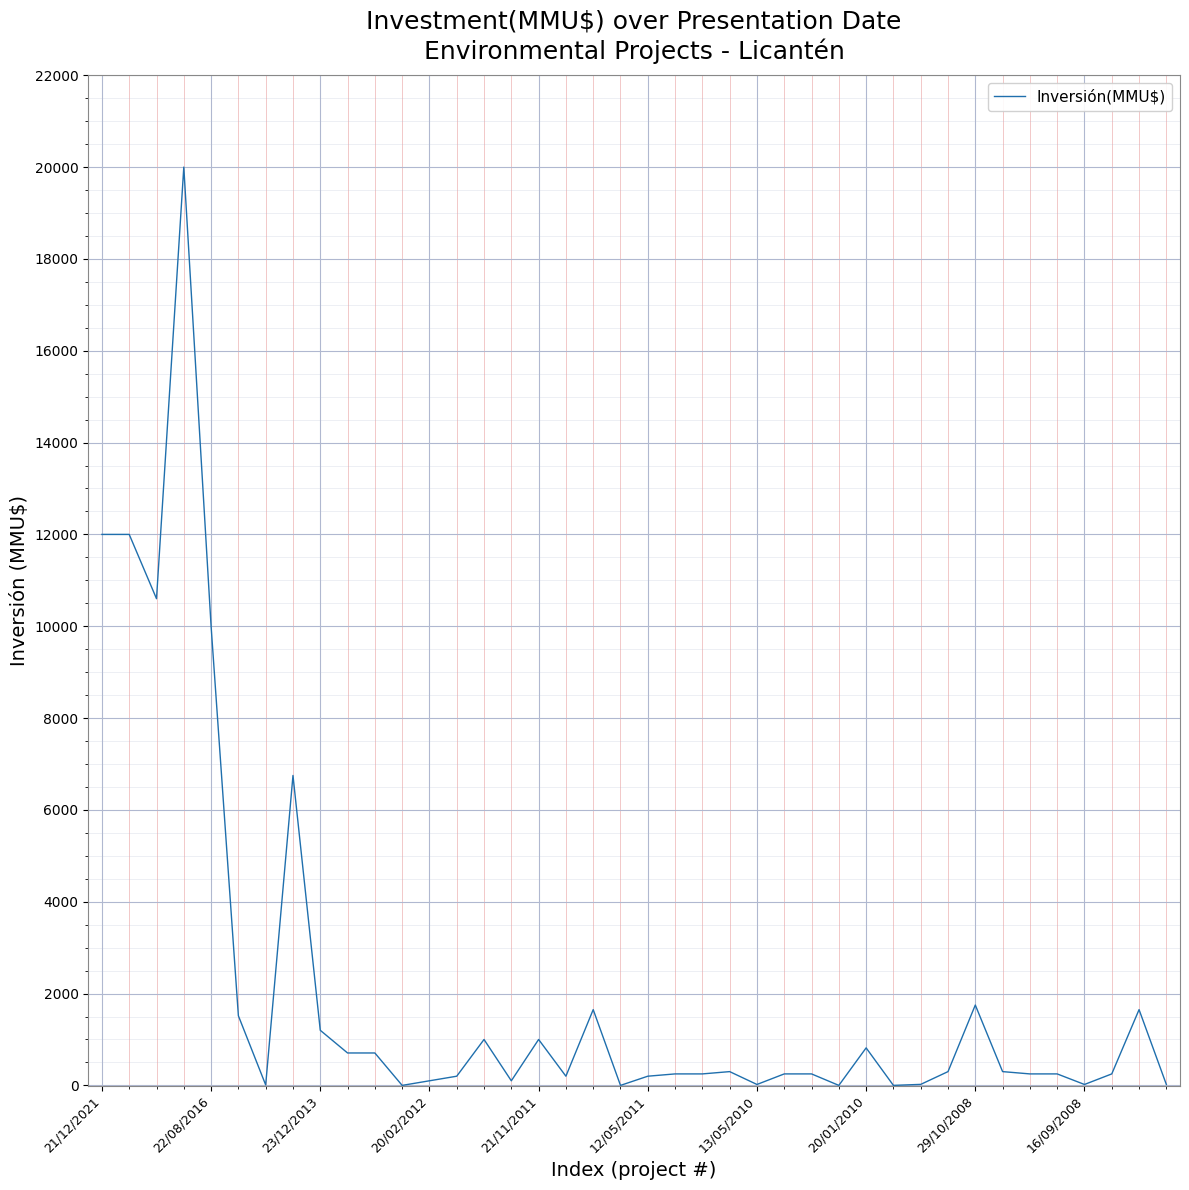

What is the difference between the maximum and minimum values?

20000